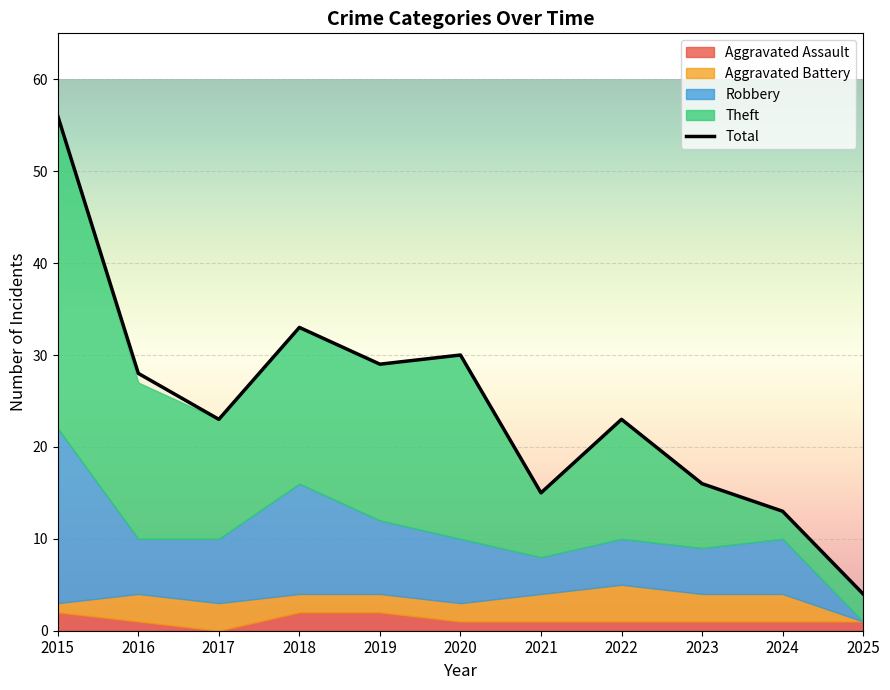

True or false: Total and Theft cross at least once.

False